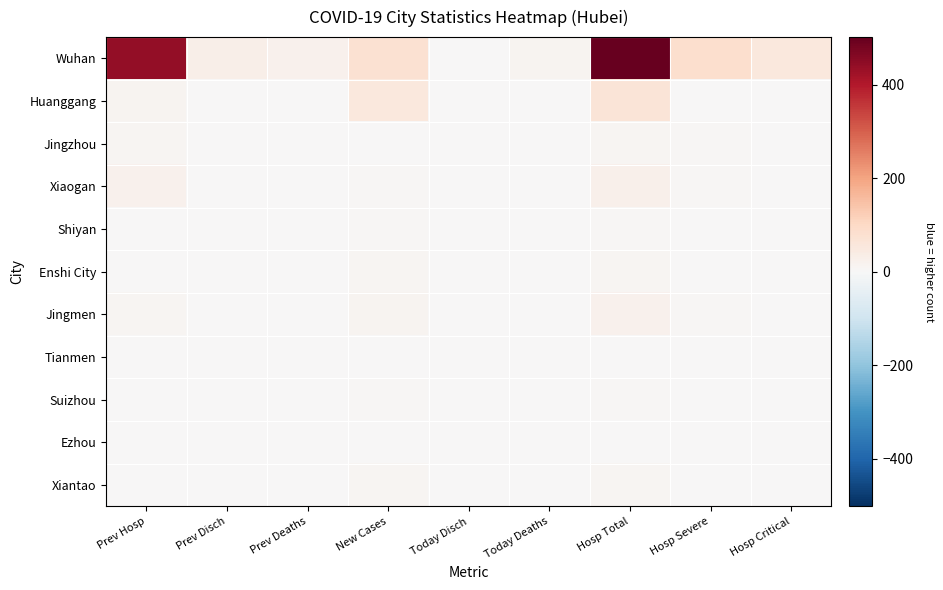

At which category is the sum across all series the highest?

Hosp Total